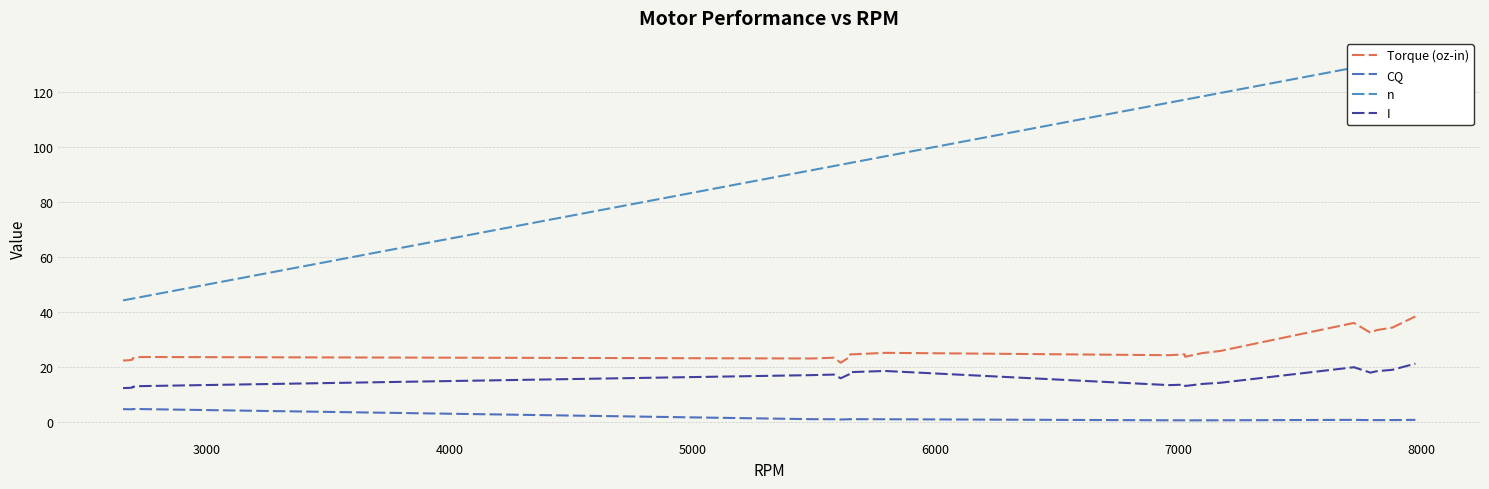

Which series has the largest range (max minus min)?

n